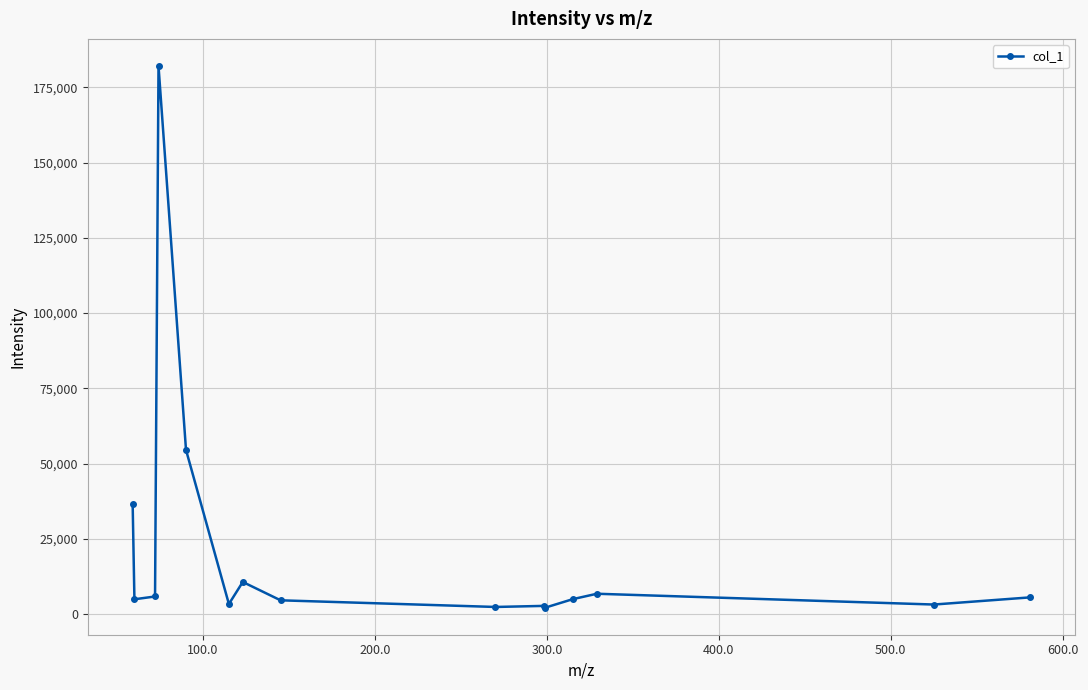

True or false: the data has more than 2 interior local peaks.

True